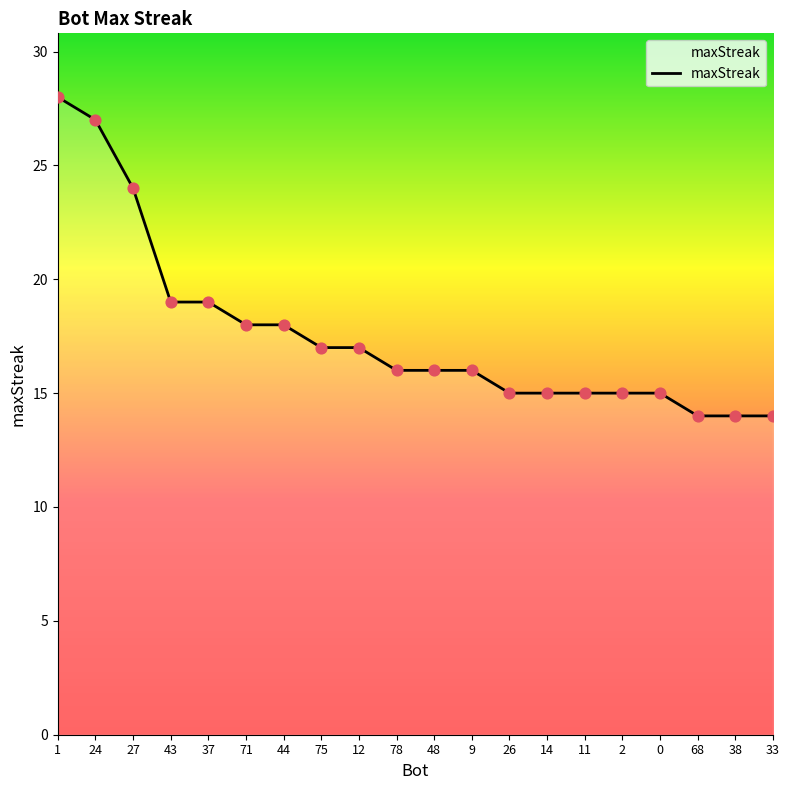

Which has a higher value, 33 or 71?

71